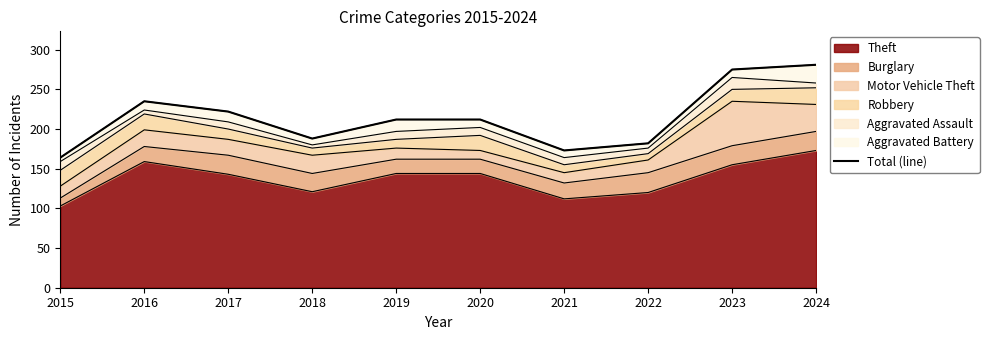

What is the maximum value shown in the chart?

281